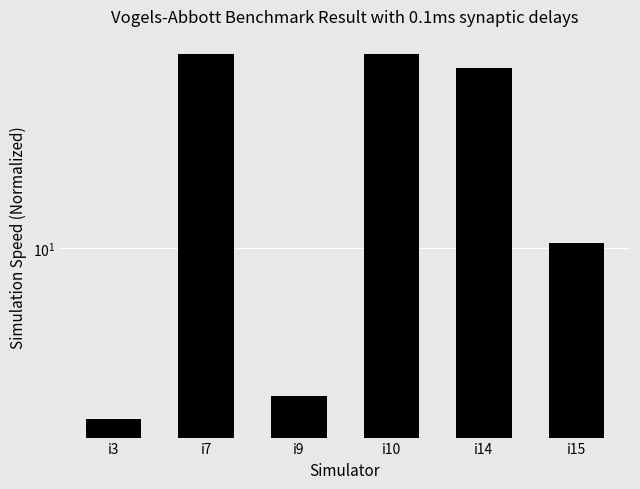

Which has a higher value, i9 or i15?

i15